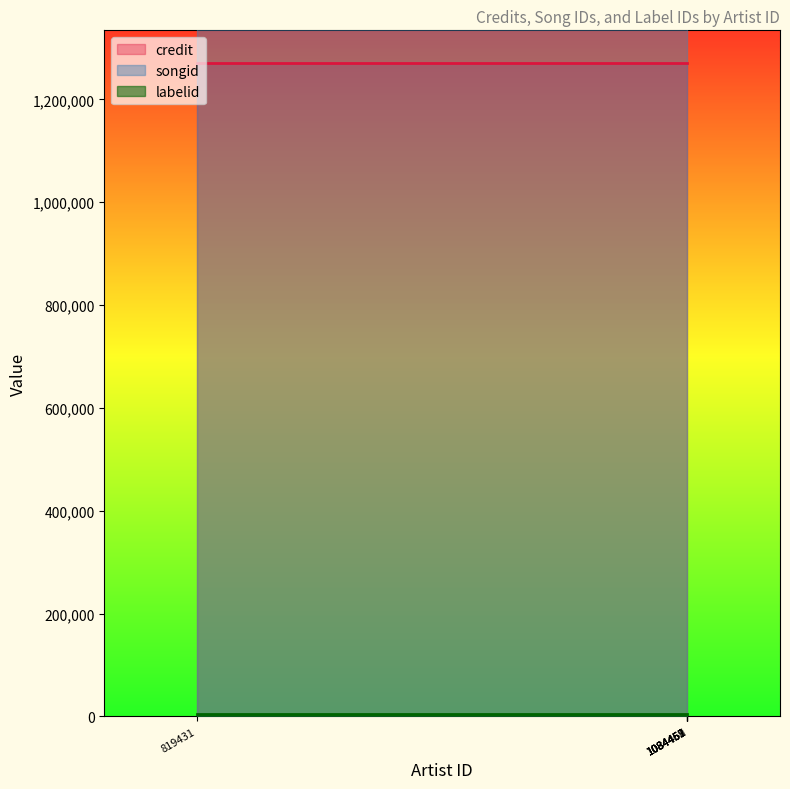

True or false: credit has more than 2 points higher than both neighbors.

False